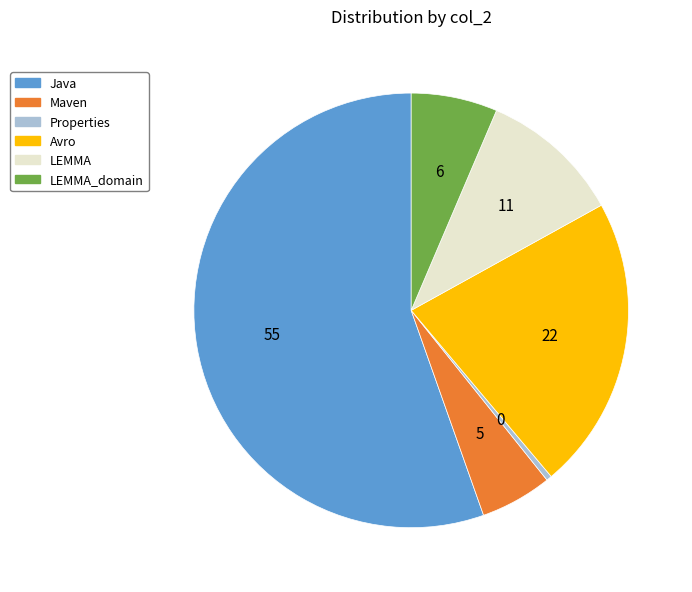

Count the number of slices in the pie.

6